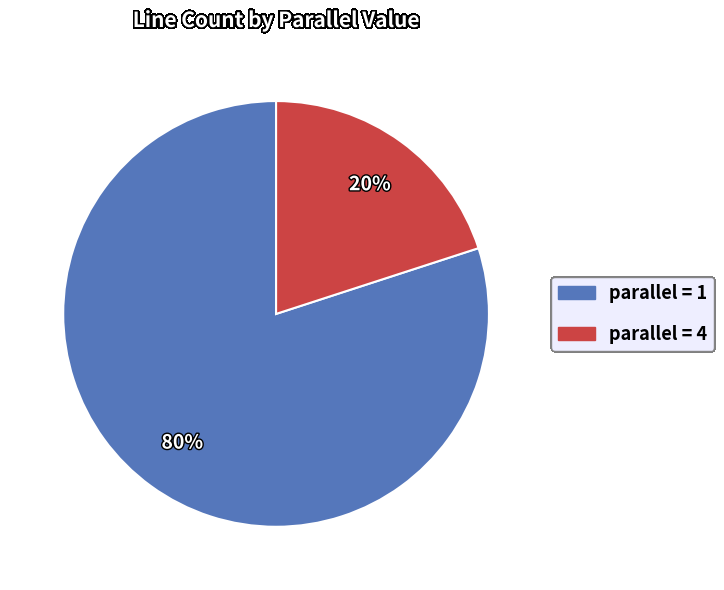

Does any single category account for the majority?

Yes